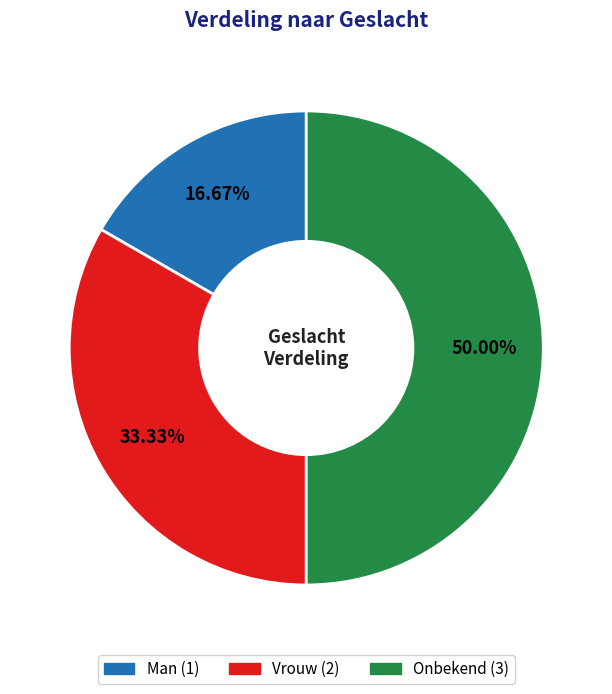

Does Vrouw represent more than half of the total?

No